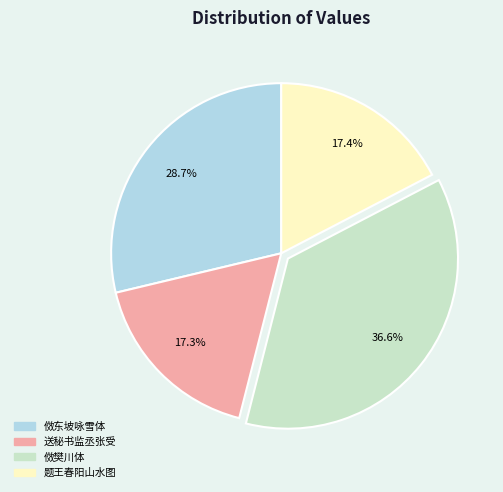

Does any single category account for the majority?

No